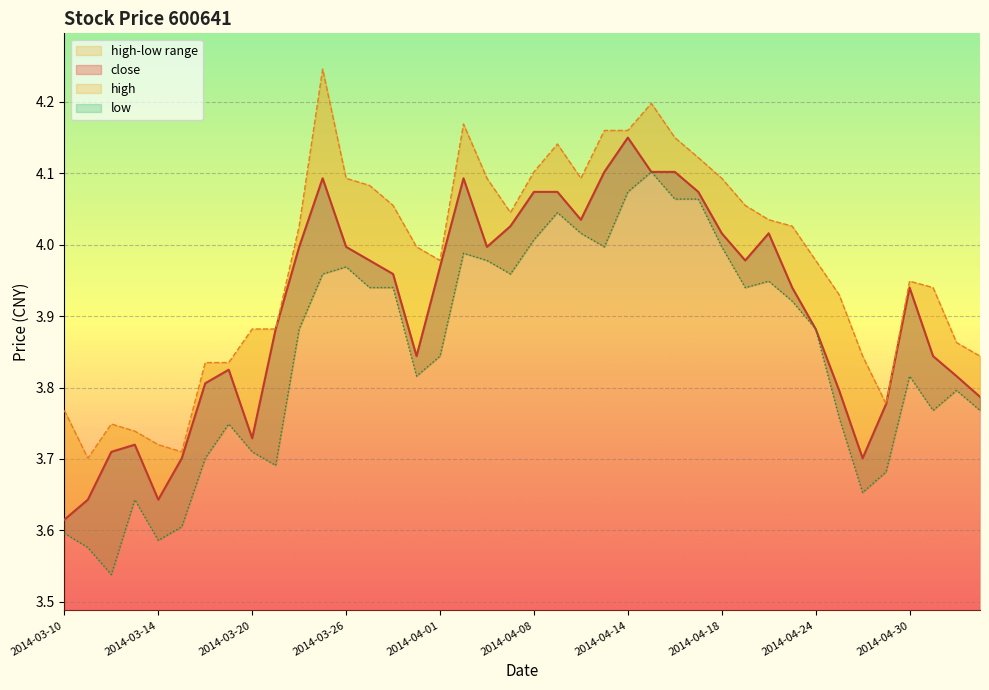

What is the sum of the close values at 2014-03-18 and 2014-04-15?

7.9